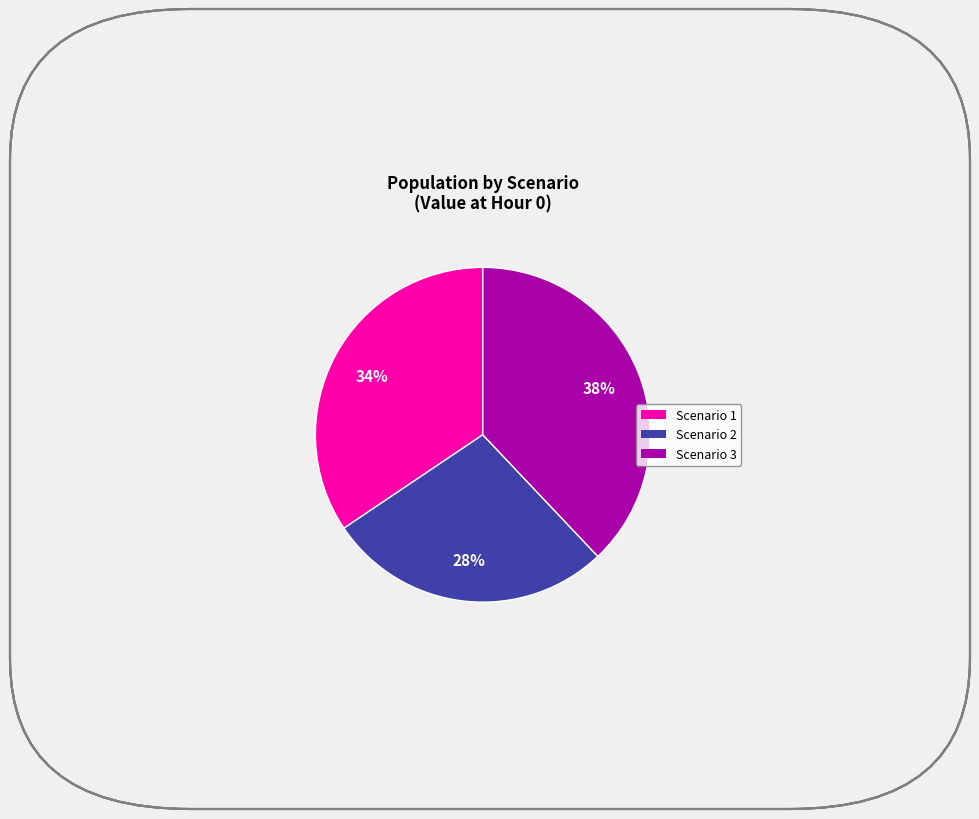

To the nearest percent, what percentage of the pie is Scenario 1?

34%